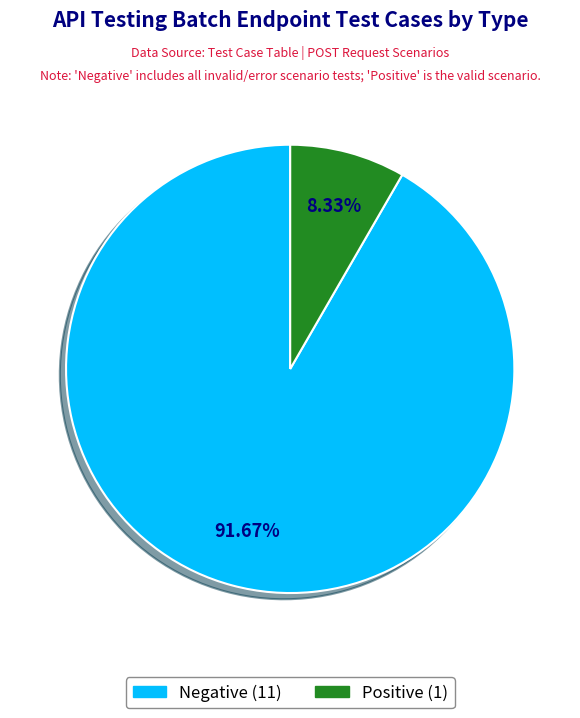

What is the ratio of the value at Positive to the value at Negative?

0.1